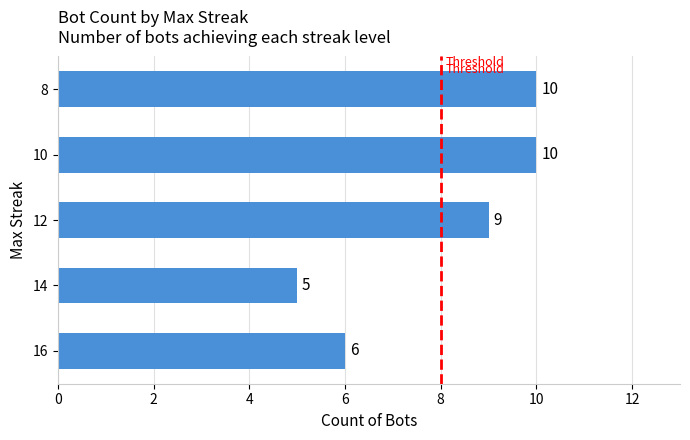

How many series are shown in this chart?

1